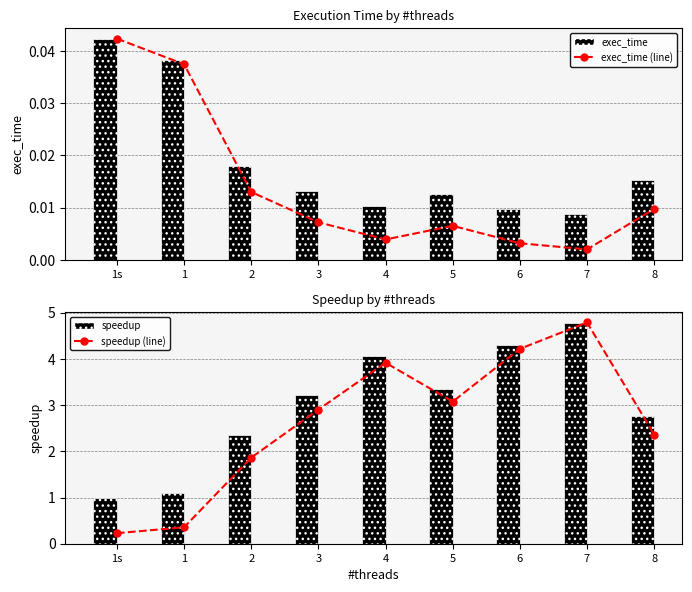

Read the speedup value at 4.

4.1